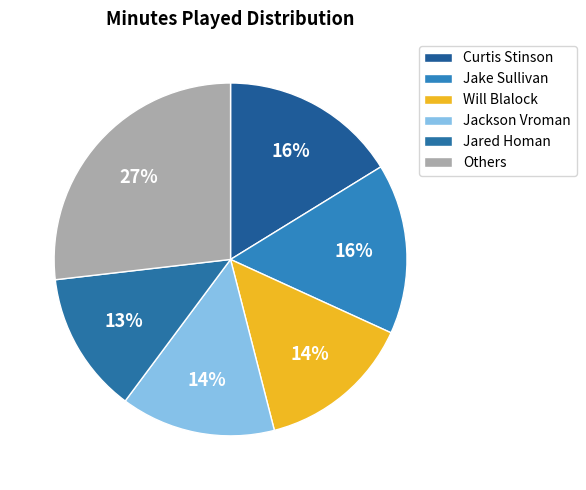

How many segments does this pie chart have?

6